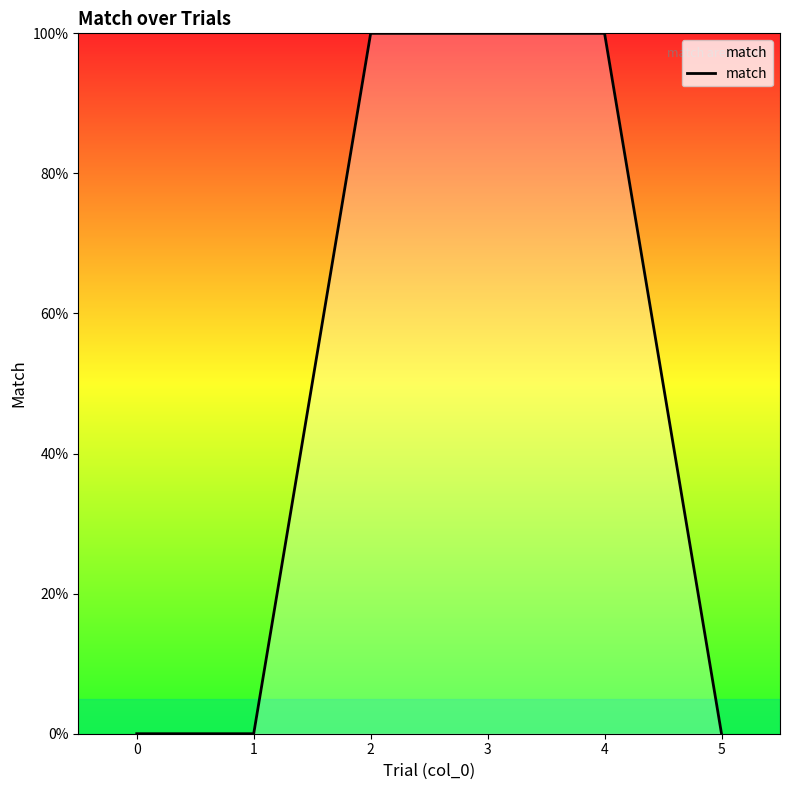

What is the change in value from 2 to 5?

-1